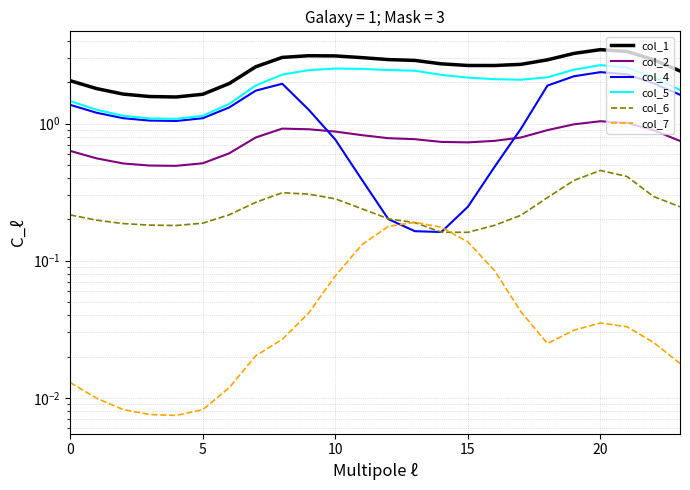

True or false: col_5 has a value of 2.6 at 21.

True